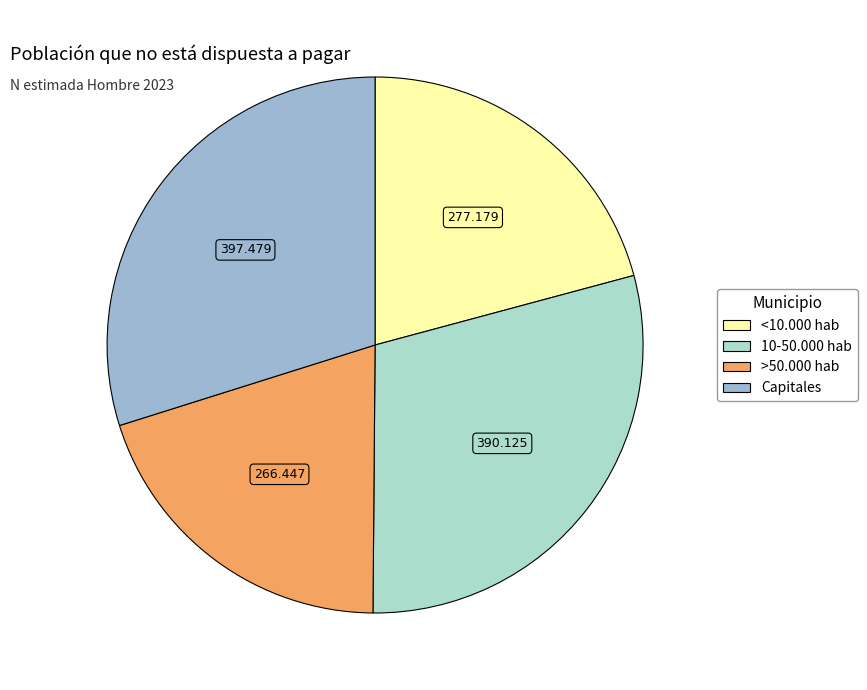

How many slices are in this pie chart?

4